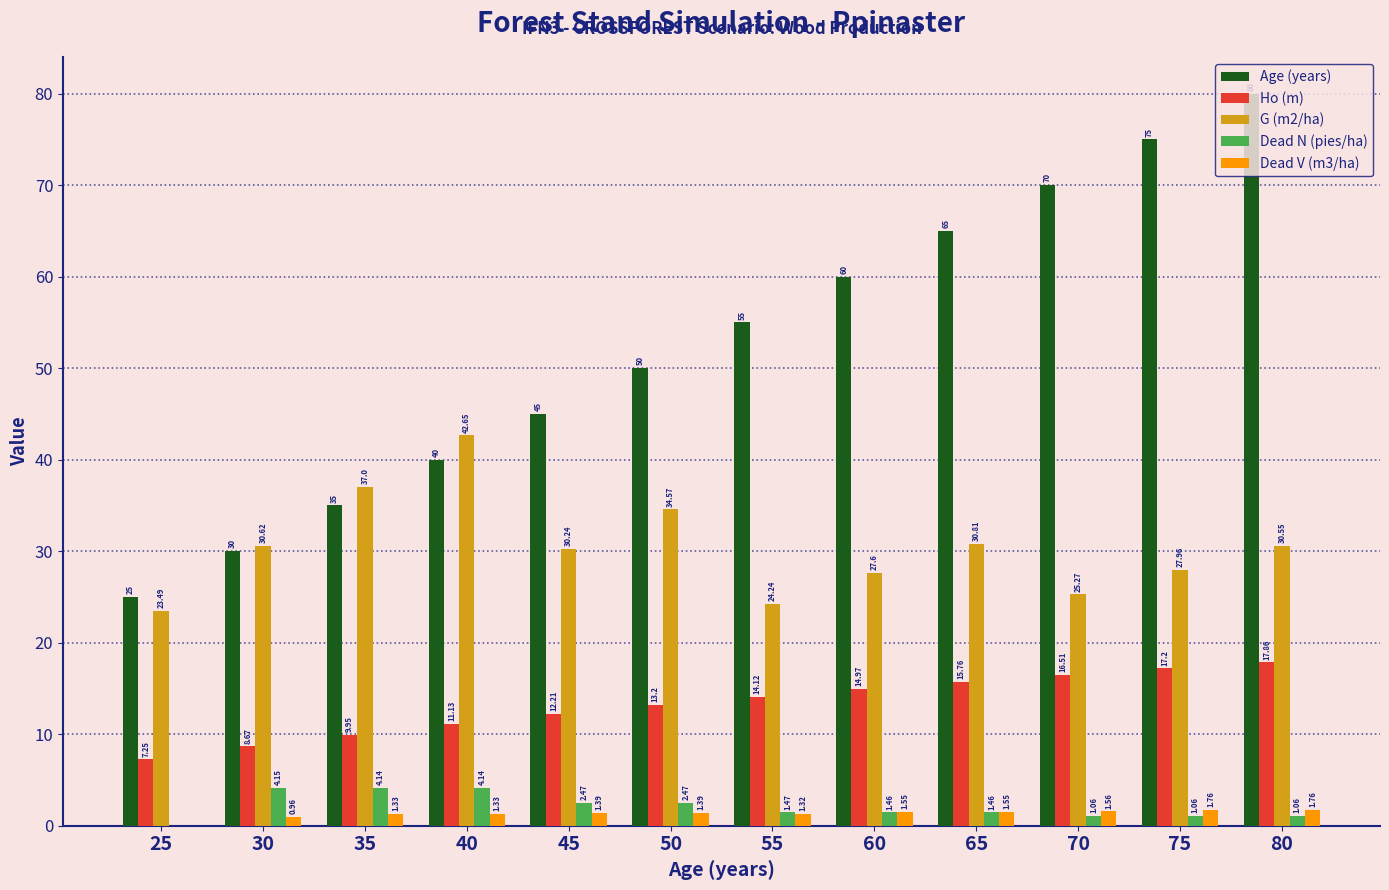

What is the sum of the Dead V (m3/ha) values at 50 and 60?

2.9